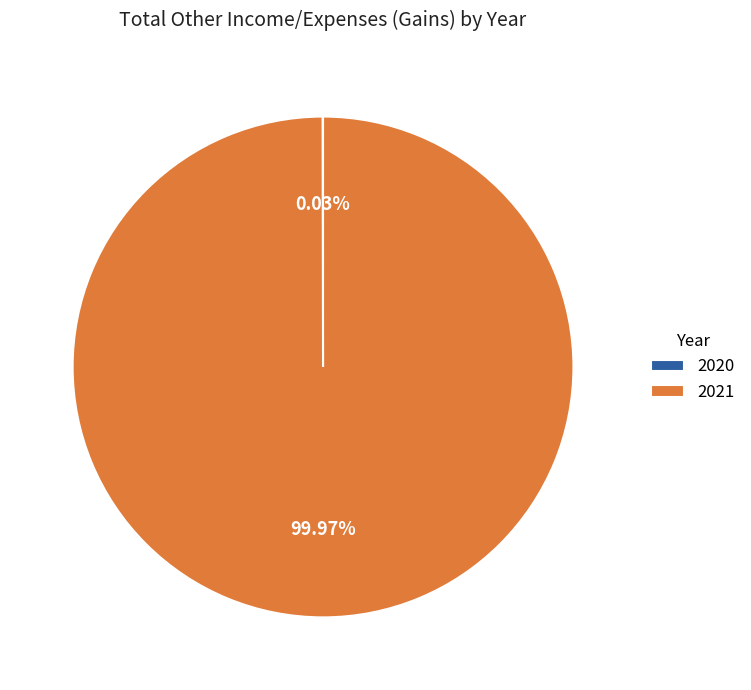

Is there a majority slice in this chart?

Yes